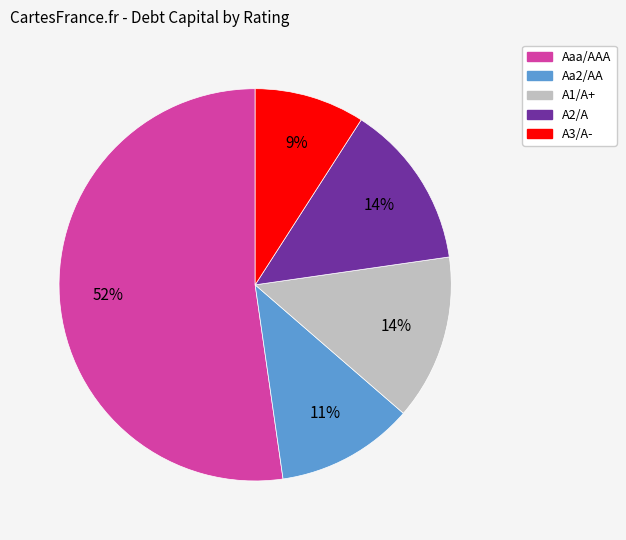

How many segments does this pie chart have?

5